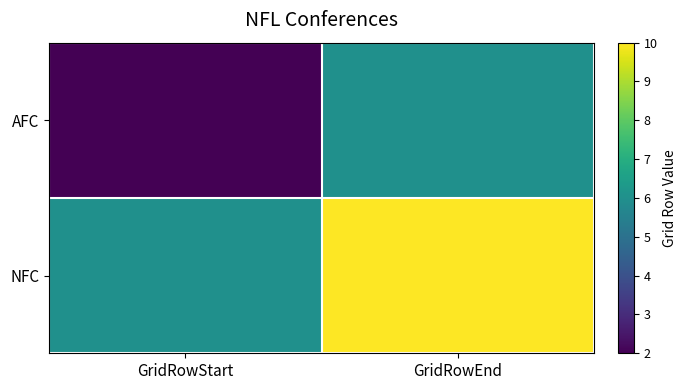

Reading right to left, extract all data points from this chart.

AFC: GridRowEnd=6	GridRowStart=2
NFC: GridRowEnd=10	GridRowStart=6